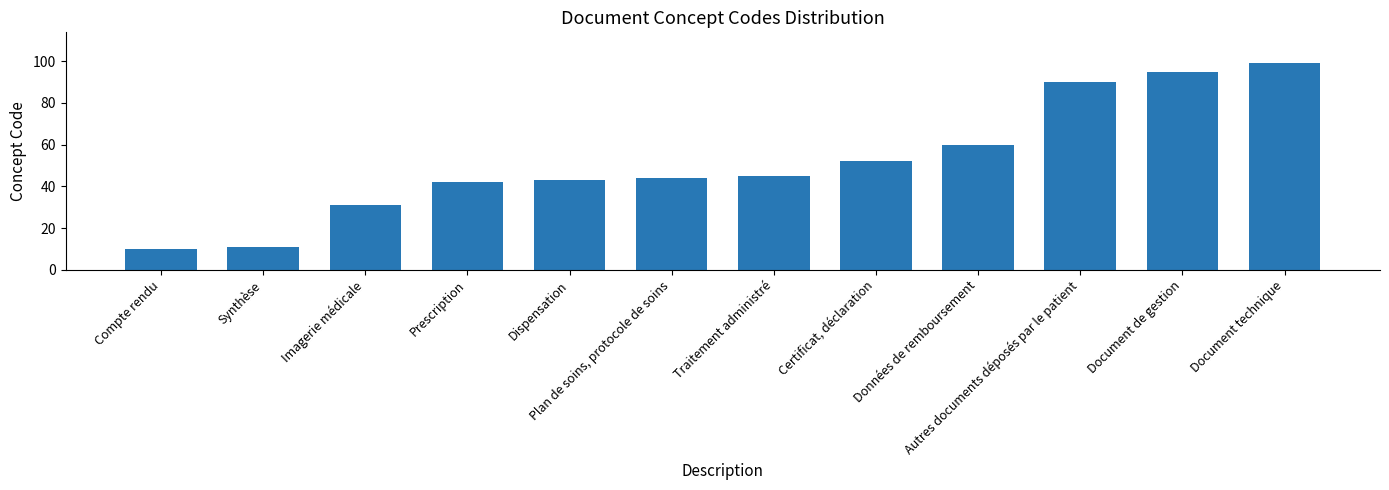

What is the minimum value shown in the chart?

10